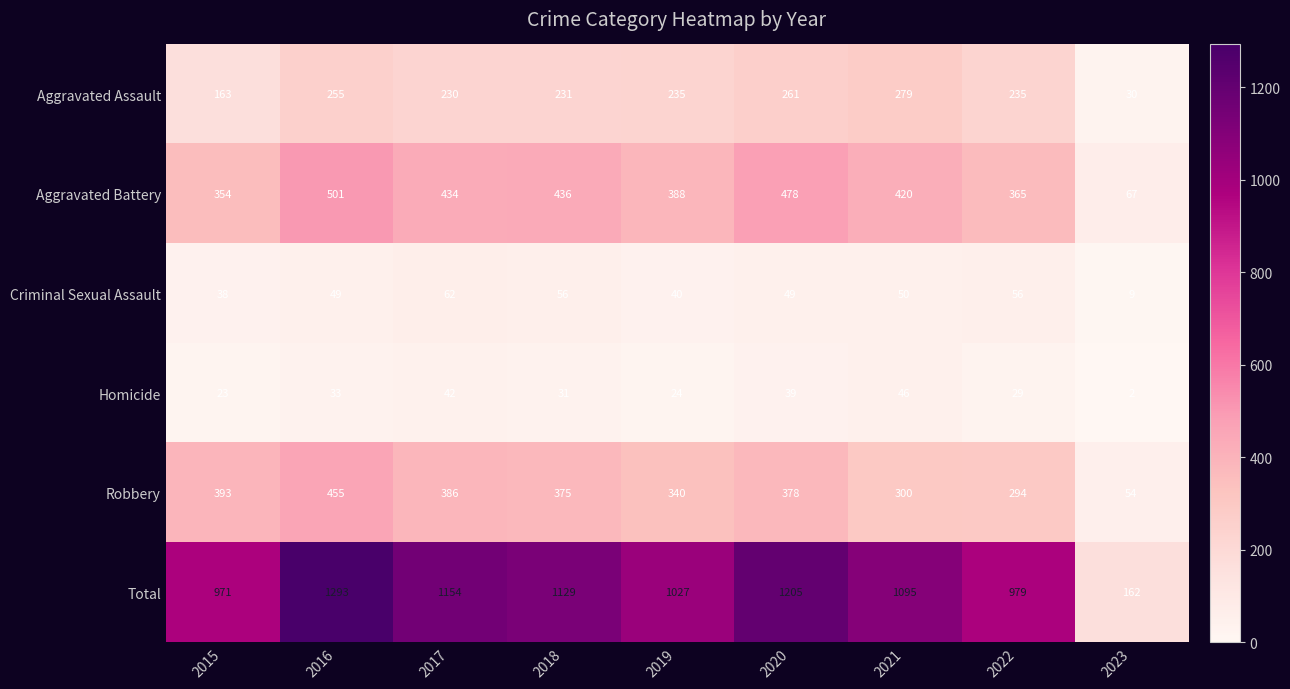

What is the minimum value shown in the chart?

2